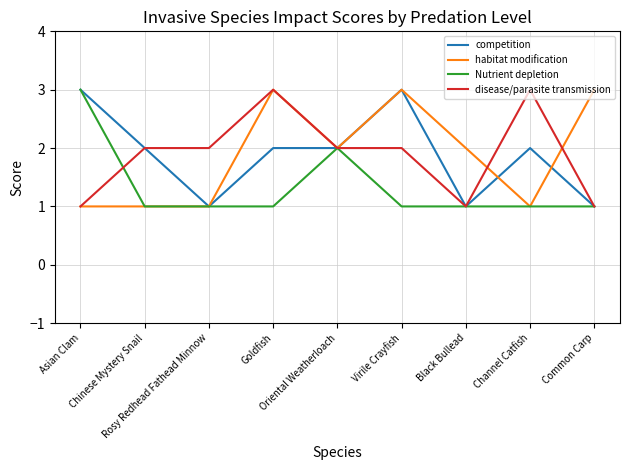

Where does the habitat modification series first go above 2?

Goldfish